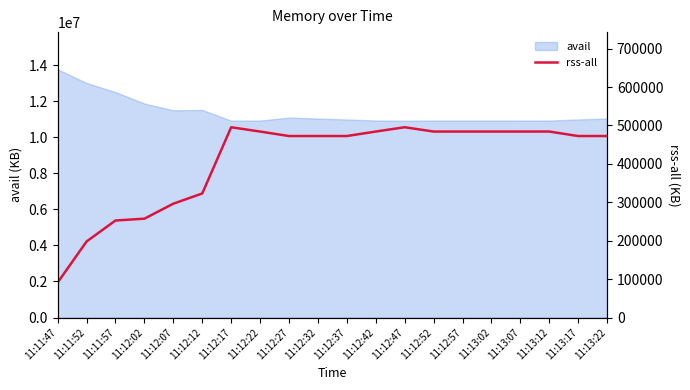

Reading left to right, extract all data points from this chart.

11:11:47=91080	11:11:52=197948	11:11:57=252600	11:12:02=257328	11:12:07=296392	11:12:12=322952	11:12:17=495392	11:12:22=484196	11:12:27=472528	11:12:32=472528	11:12:37=472528	11:12:42=484196	11:12:47=495392	11:12:52=484196	11:12:57=484196	11:13:02=484196	11:13:07=484196	11:13:12=484196	11:13:17=472528	11:13:22=472528